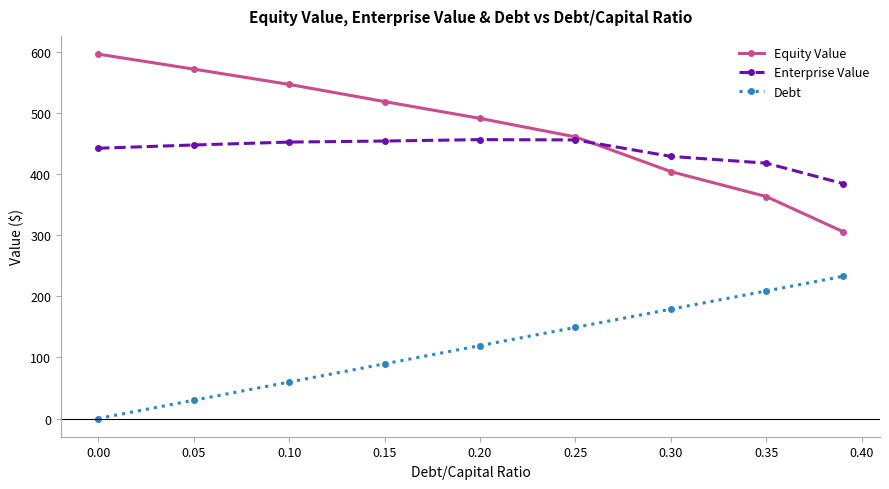

Rank the series by their maximum value, from highest to lowest.

Equity Value, Enterprise Value, Debt